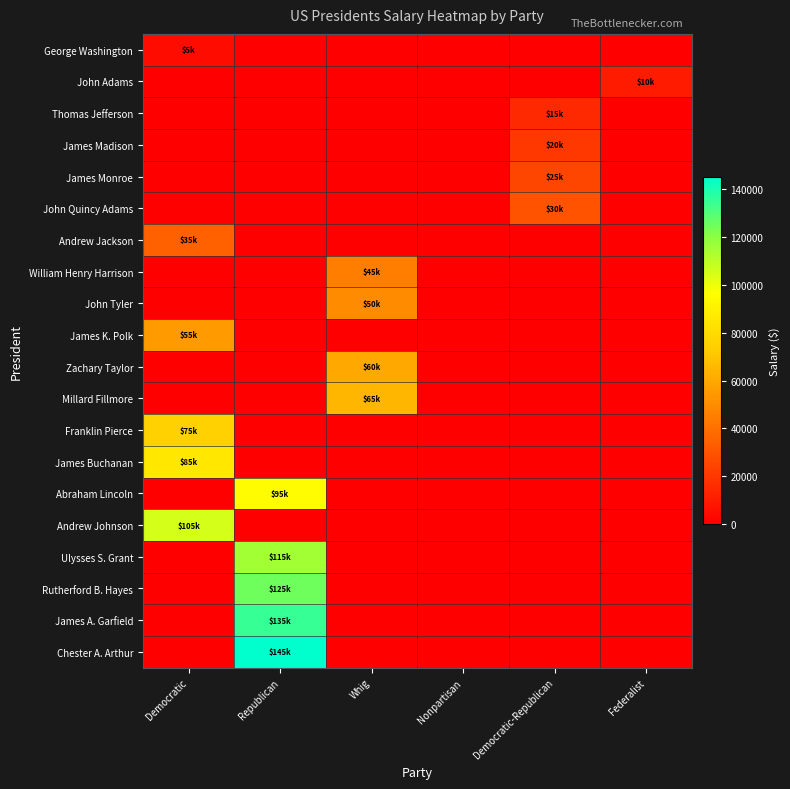

List the series in order of their peak value, lowest first.

George Washington, John Adams, Thomas Jefferson, James Madison, James Monroe, John Quincy Adams, Andrew Jackson, William Henry Harrison, John Tyler, James K. Polk, Zachary Taylor, Millard Fillmore, Franklin Pierce, James Buchanan, Abraham Lincoln, Andrew Johnson, Ulysses S. Grant, Rutherford B. Hayes, James A. Garfield, Chester A. Arthur